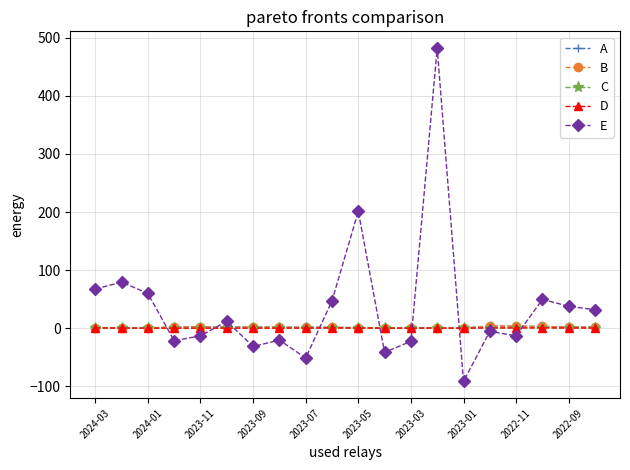

True or false: B and A intersect in this chart.

False